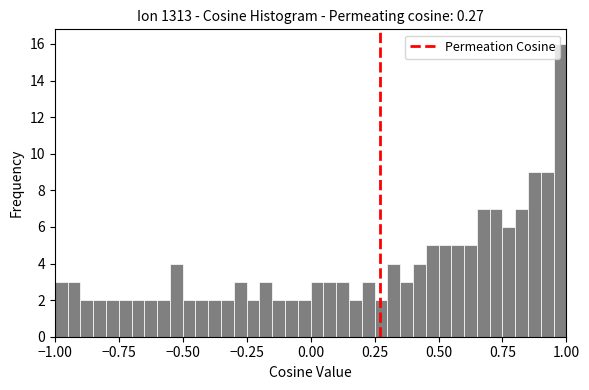

Around what value on the x-axis is the tallest bar? Give the approximate position of its centre, as read against the axis.

1.00